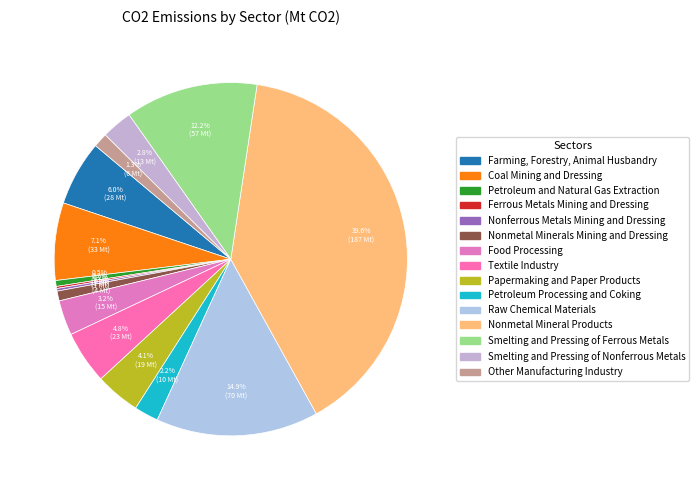

Does any single category account for the majority?

No